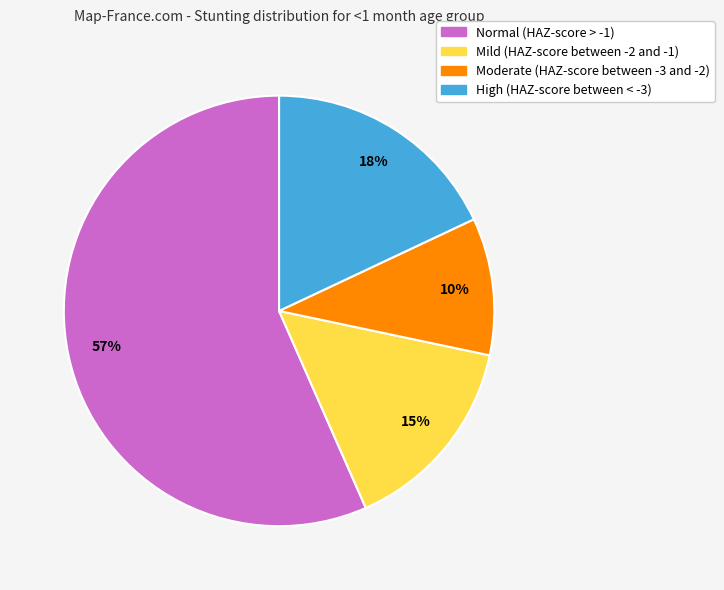

How many slices are in this pie chart?

4